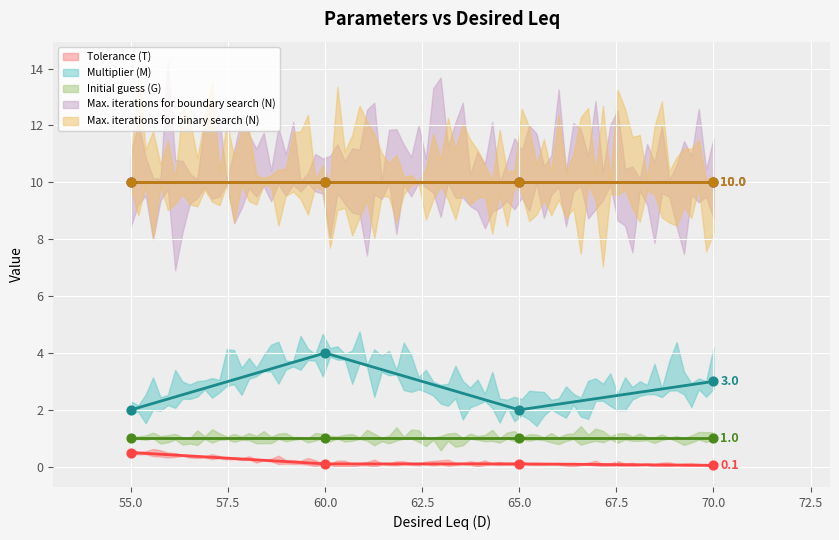

What are all the series names shown in the legend?

Tolerance (T), Multiplier (M), Initial guess (G), Max. iterations for boundary search (N), Max. iterations for binary search (N)